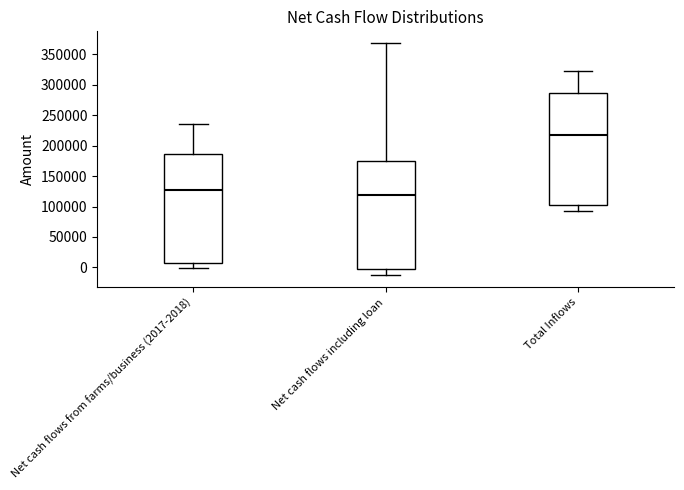

Reading left to right, transcribe this box plot: for each box, give where its median line is, the range the box spans, and where its two whiskers end, as read against the y-axis. The values are not printed on the chart, so give them approximately, as read against the axis.

Net cash flows from farms/business (2017-2018): median 125000, box 5000 to 185000, whiskers 0 to 235000
Net cash flows including loan: median 120000, box 0 to 175000, whiskers -15000 to 370000
Total Inflows: median 220000, box 105000 to 285000, whiskers 90000 to 325000